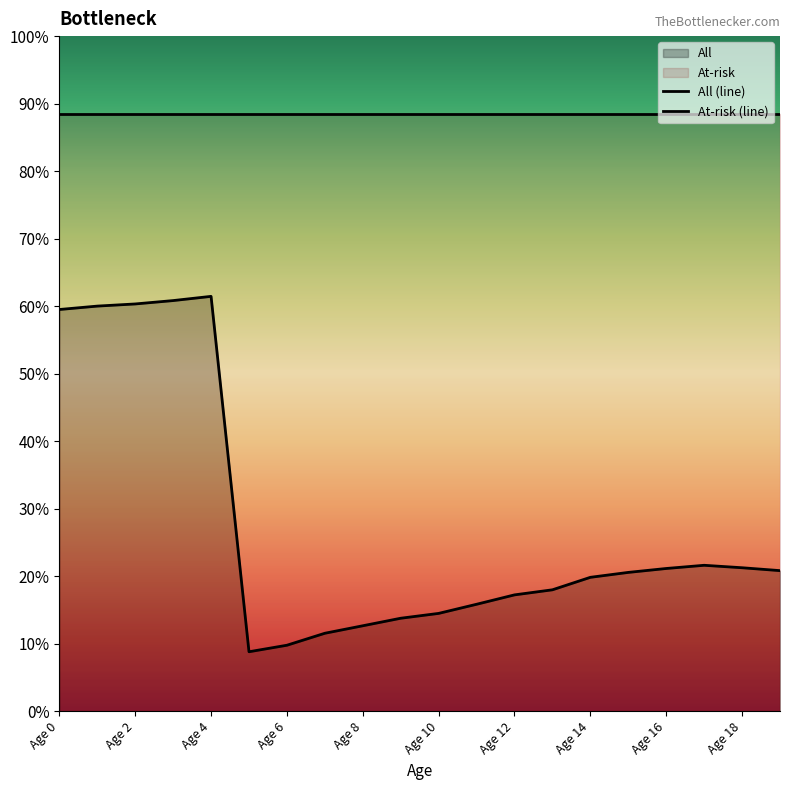

The At-risk (line) series shows 23.7 at Age 6. True or false?

False